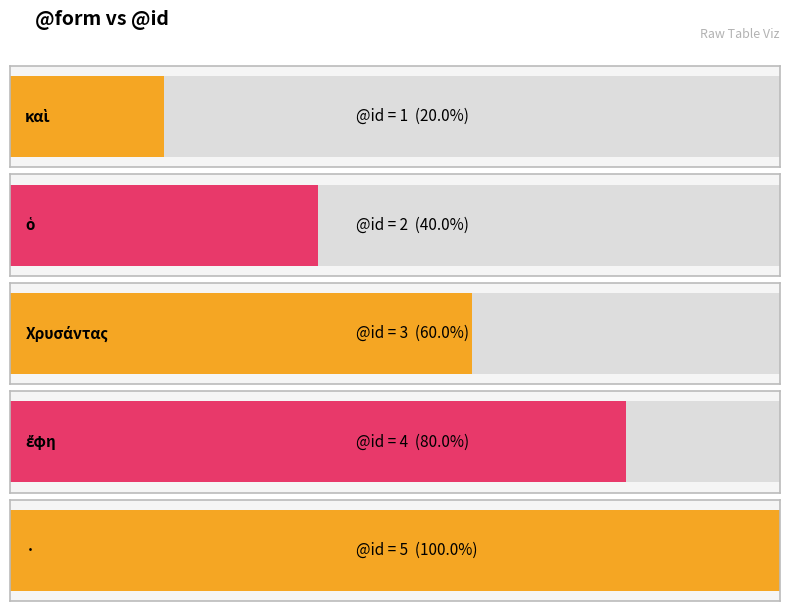

What is the difference between the values at ὁ and καὶ?

1